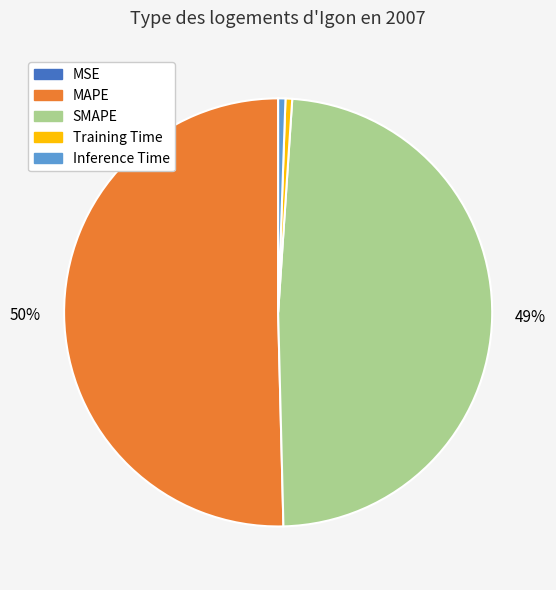

To the nearest percent, what is the average slice percentage?

20%